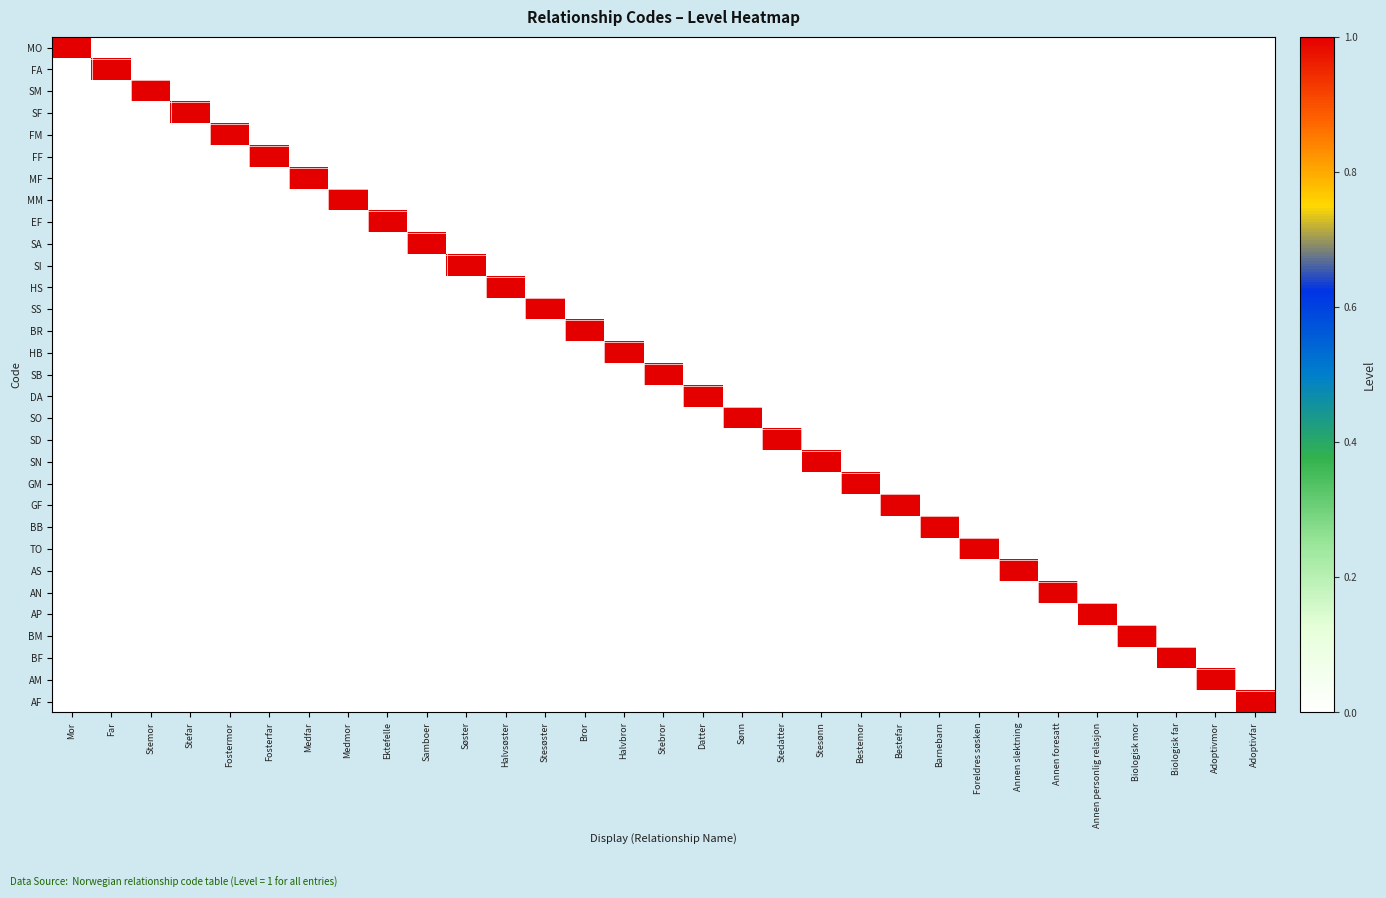

Rank the series by their maximum value, from highest to lowest.

MO, FA, SM, SF, FM, FF, MF, MM, EF, SA, SI, HS, SS, BR, HB, SB, DA, SO, SD, SN, GM, GF, BB, TO, AS, AN, AP, BM, BF, AM, AF